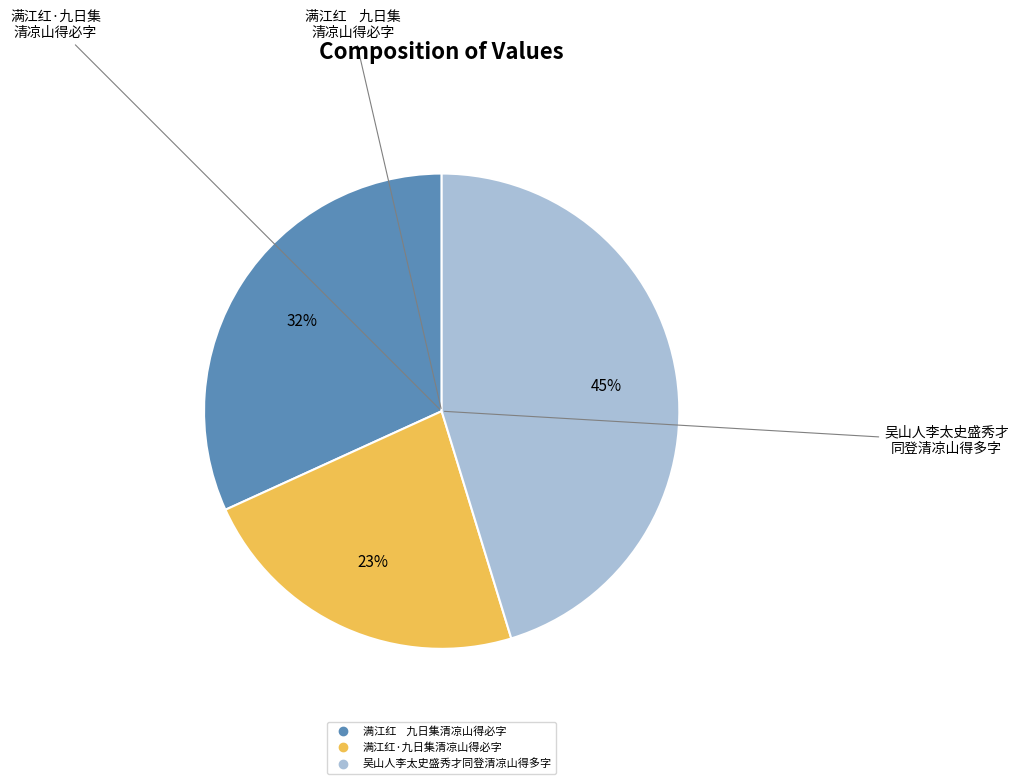

Is it true that 满江红·九日集清凉山得必字 is 23% of the pie?

True